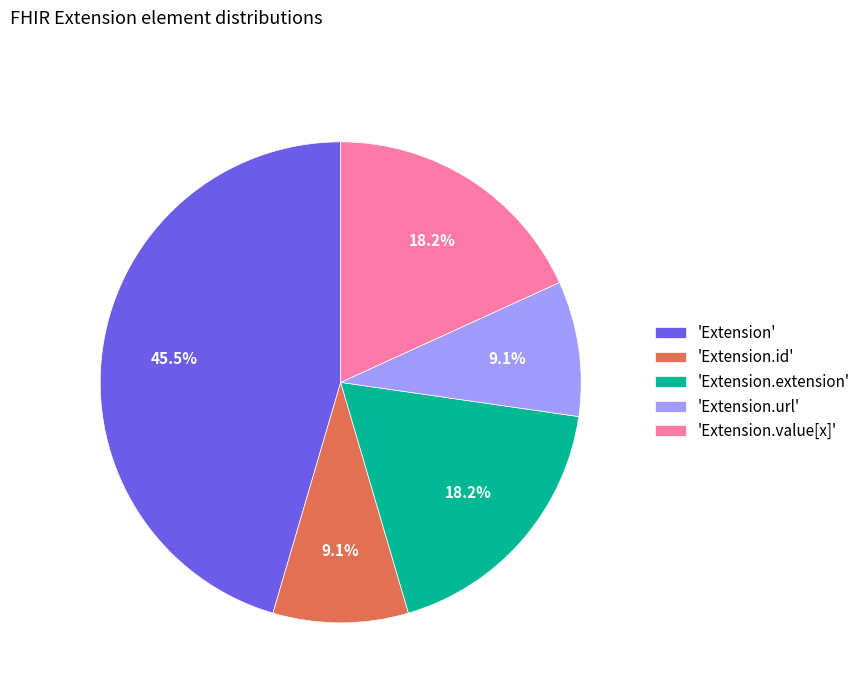

How many segments does this pie chart have?

5